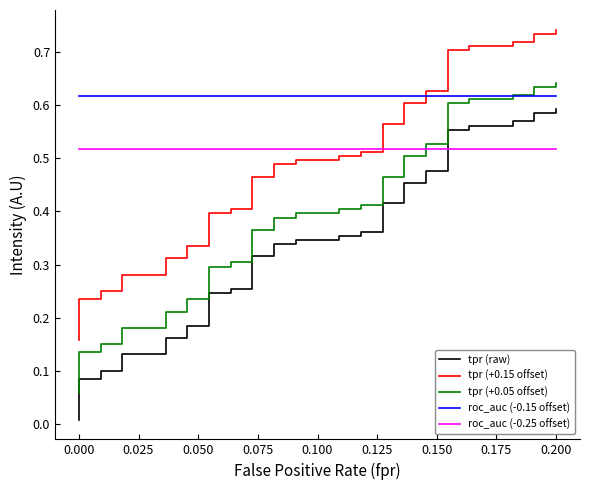

True or false: roc_auc (-0.15 offset) and roc_auc (-0.25 offset) cross at least once.

False